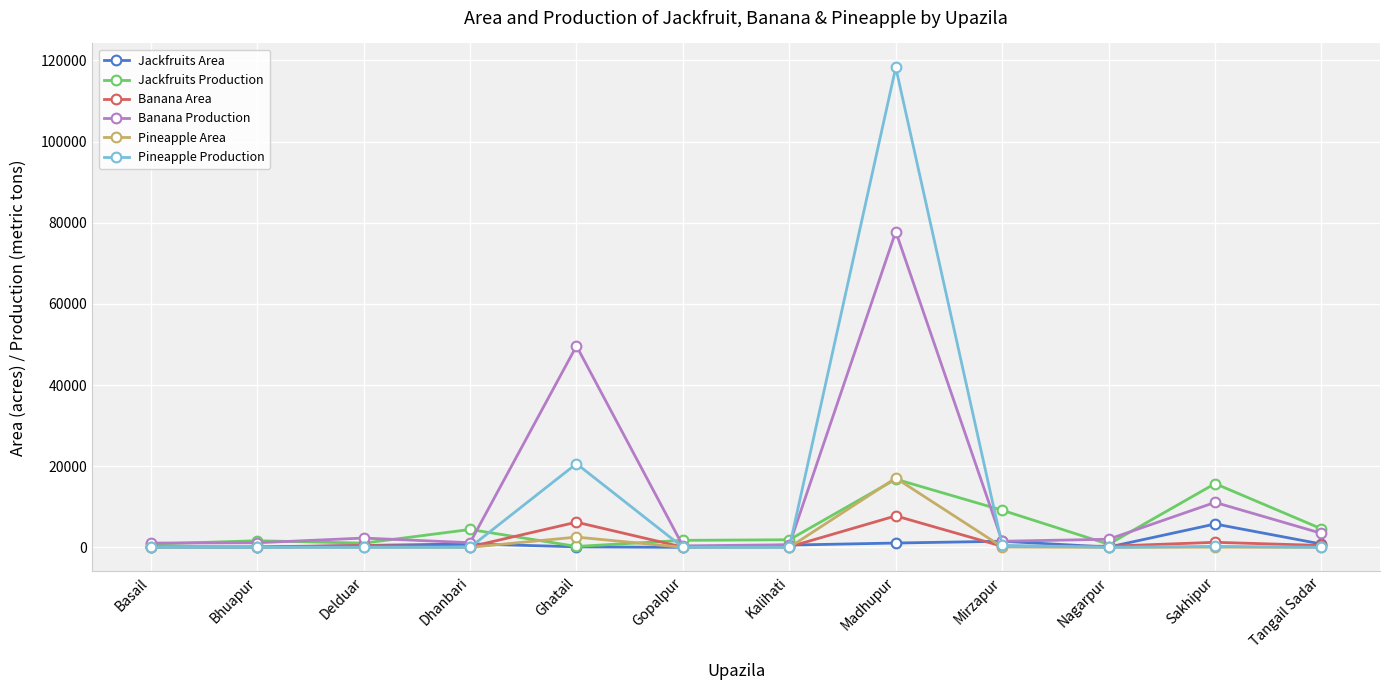

Is this an area chart (filled region under the line)?

No